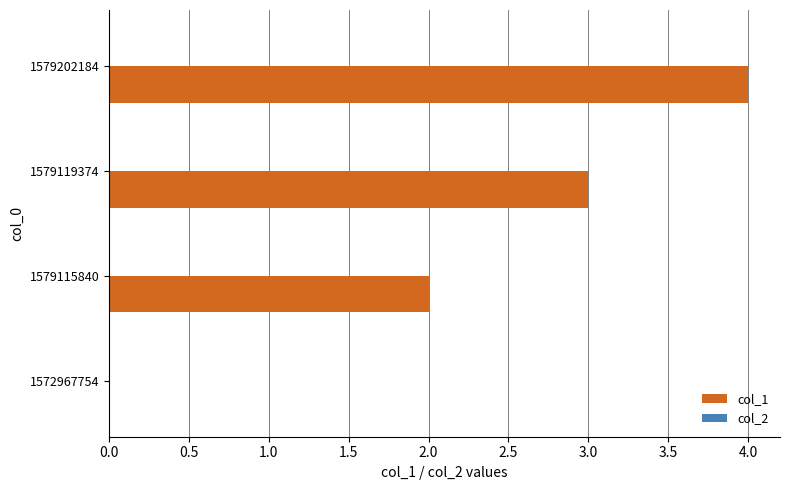

What is the maximum value shown in the chart?

4